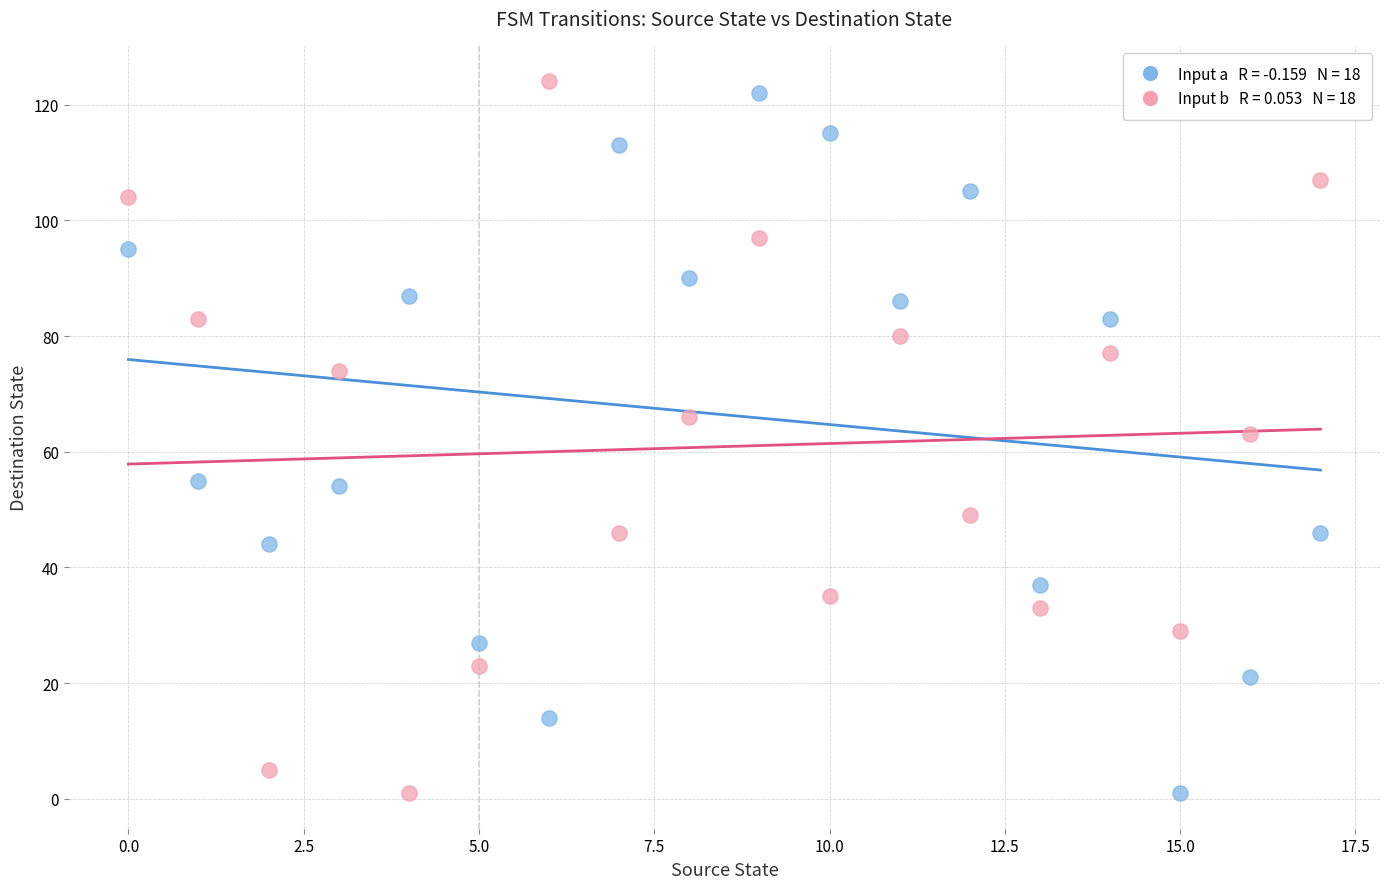

Across all data points, what is the range of Y values (max minus min)?

123